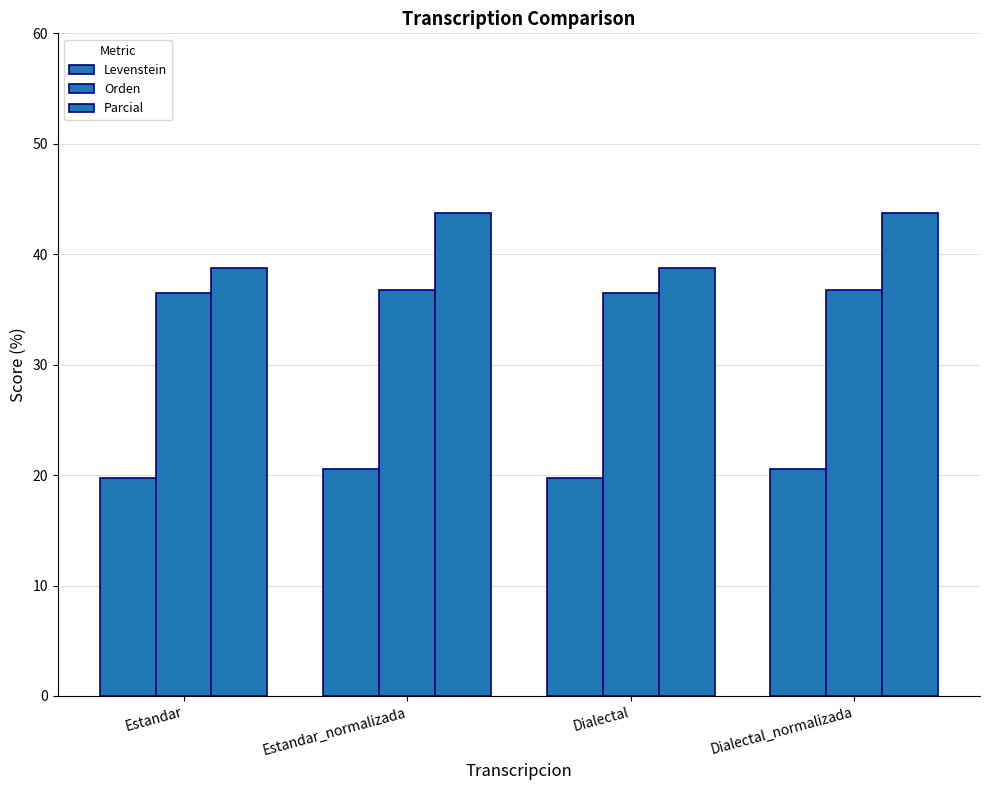

Count the number of data series in this chart.

3